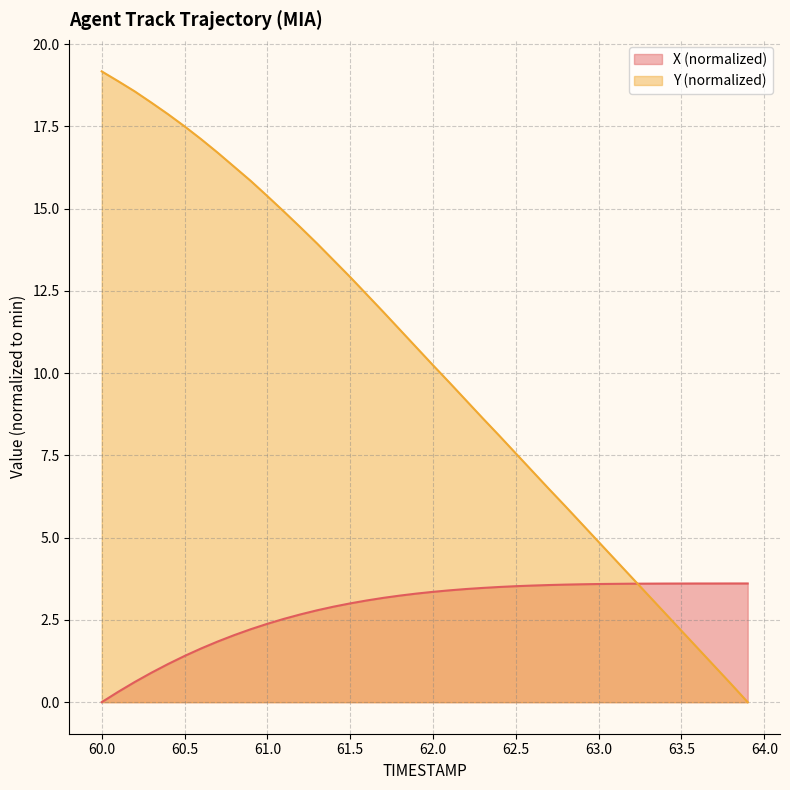

How many data points in X are less than 3?

15